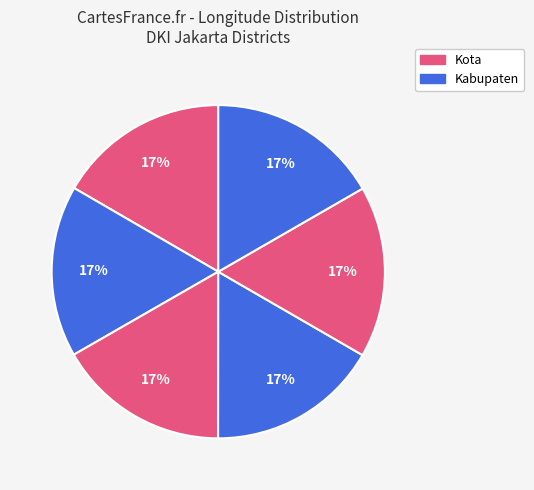

How many slices are in this pie chart?

6